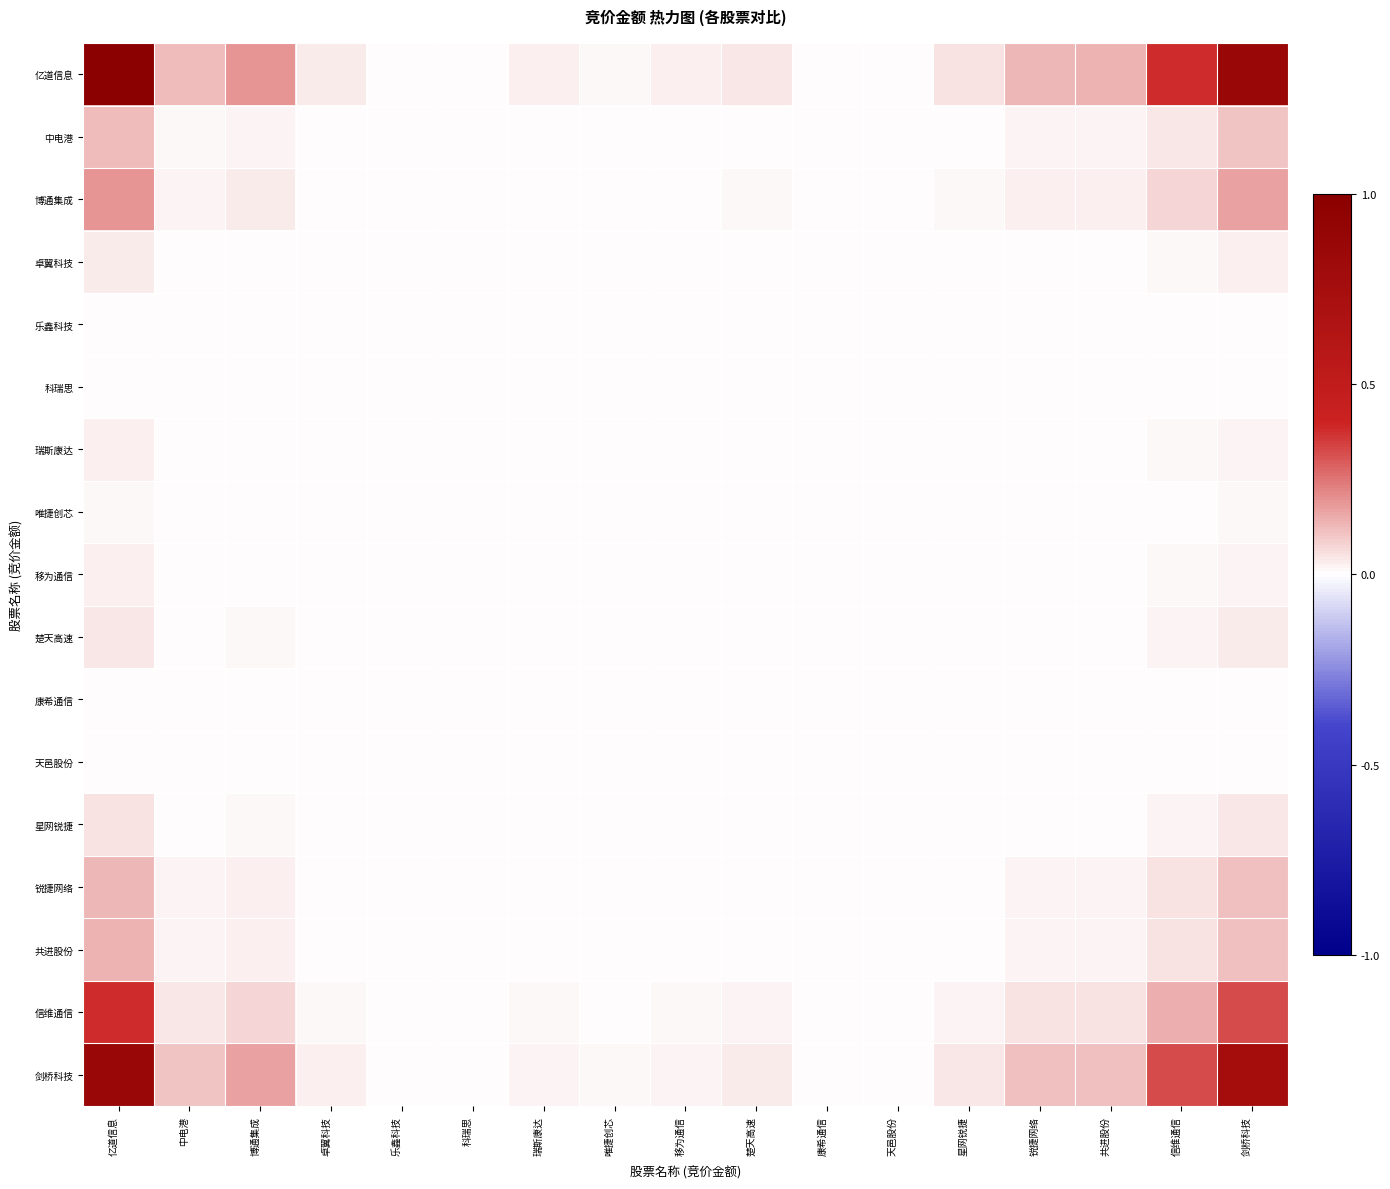

How many categories are shown in the chart?

17